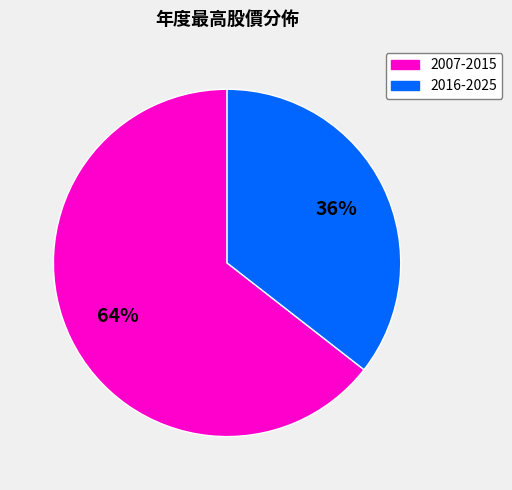

To the nearest percent, what is the average slice percentage?

50%